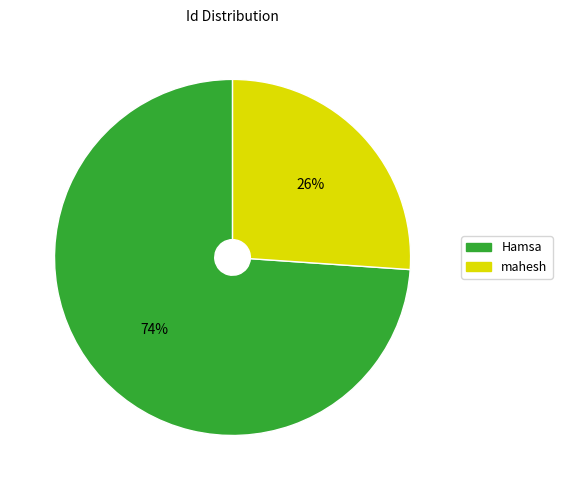

Approximately how many times larger is the value at Hamsa compared to mahesh?

2.8